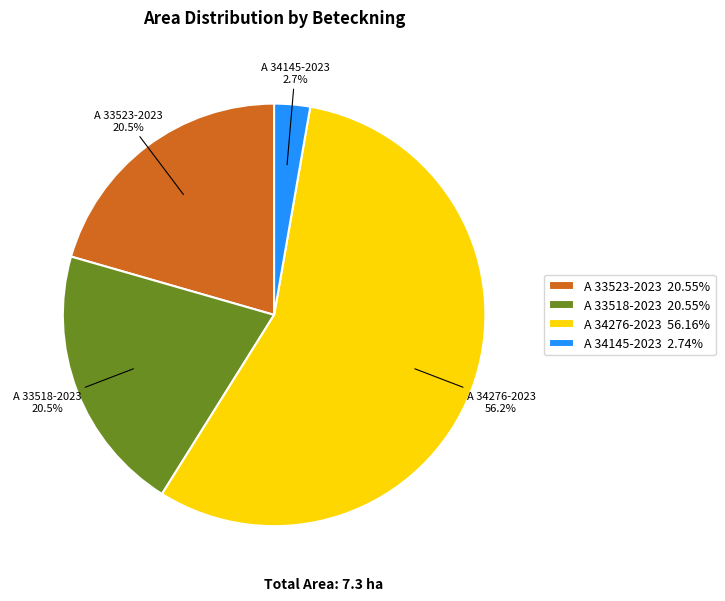

What is the ratio of the value at A 33523-2023 to the value at A 34276-2023?

0.4